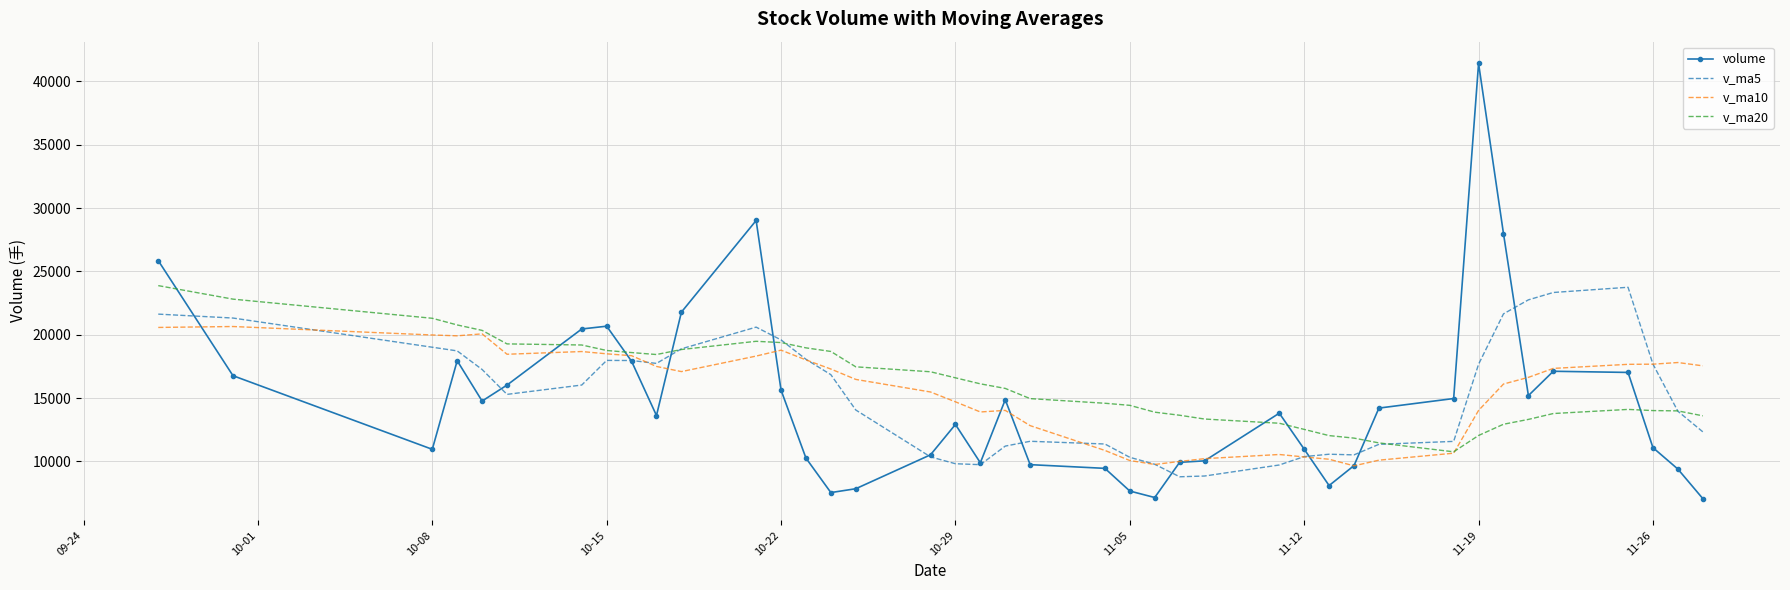

Which series ends up on top after the final intersection of volume and v_ma20?

v_ma20